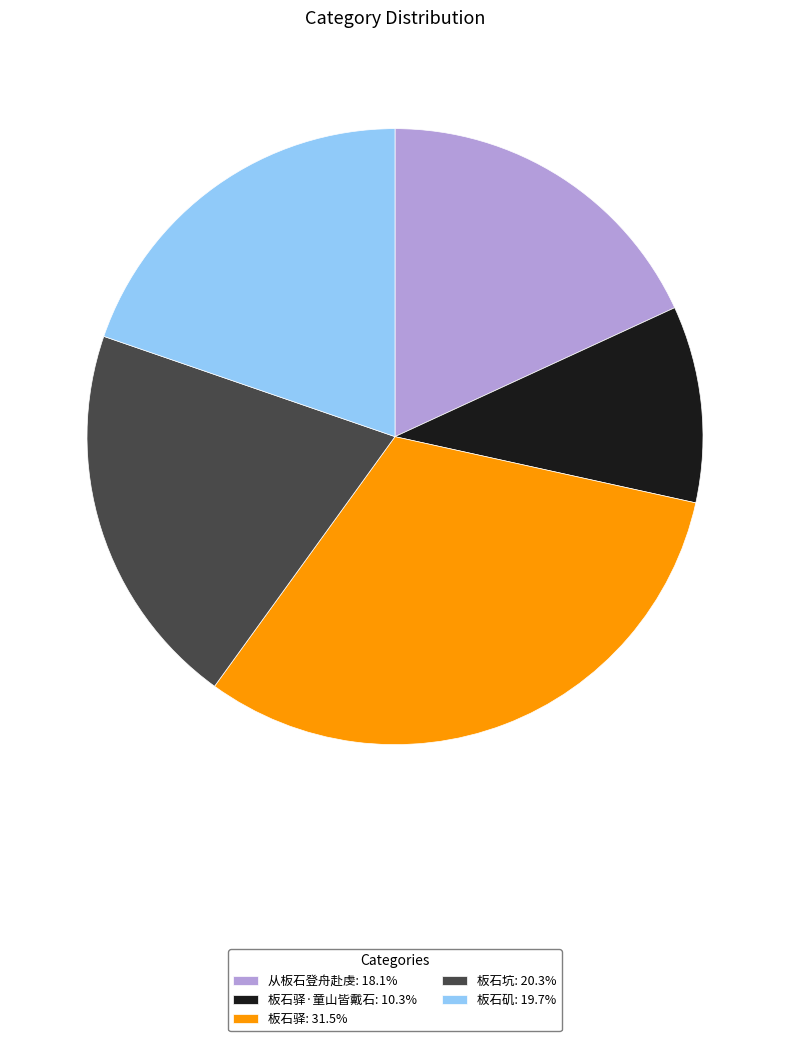

Is there any slice that represents more than half of the pie?

No